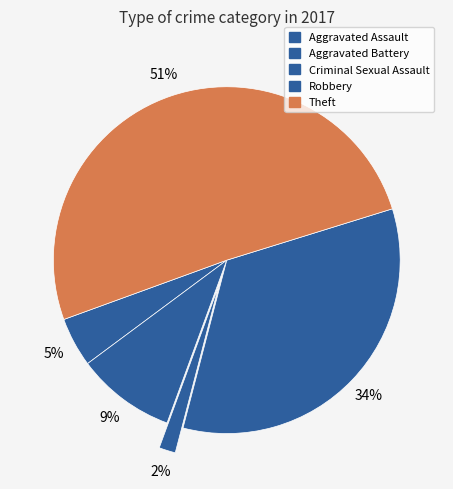

The Aggravated Assault slice represents 5% of the pie. True or false?

True